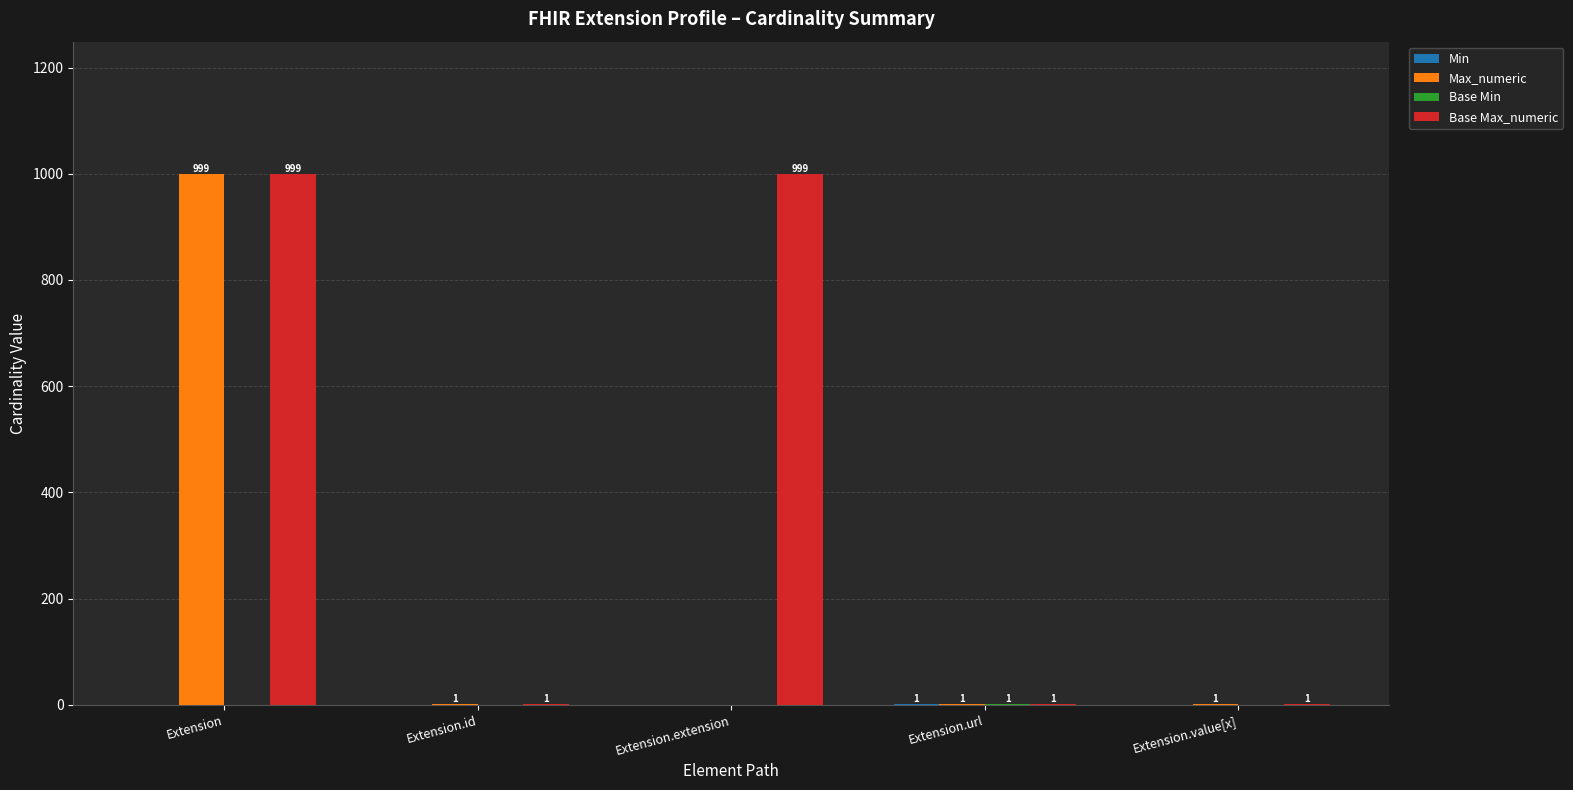

Where does the Max_numeric series first go above 1?

Extension